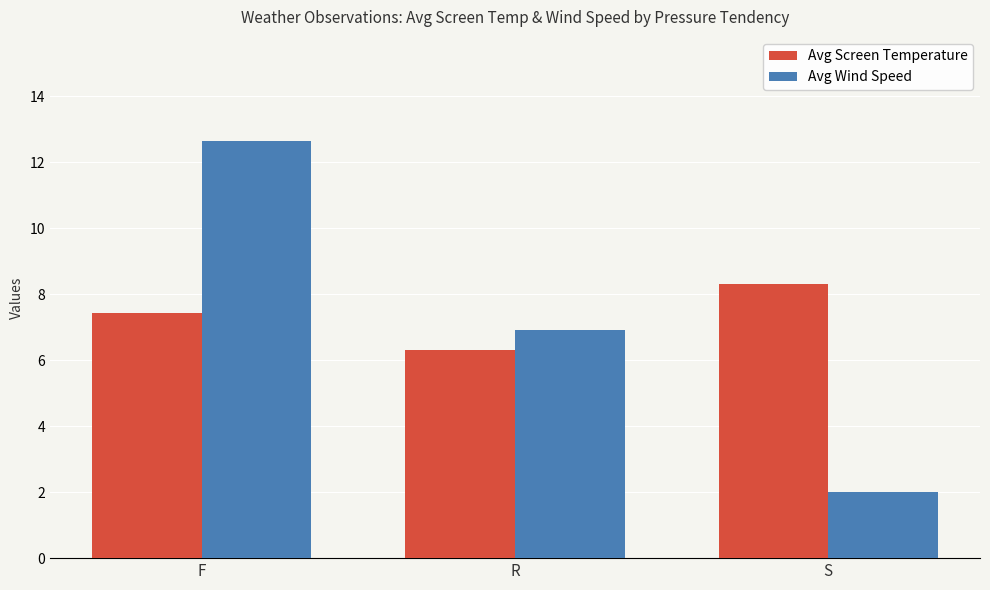

Reading left to right, transcribe all the data shown in this chart.

Avg Screen Temperature: 7.4	6.3	8.3
Avg Wind Speed: 12.6	6.9	2.0